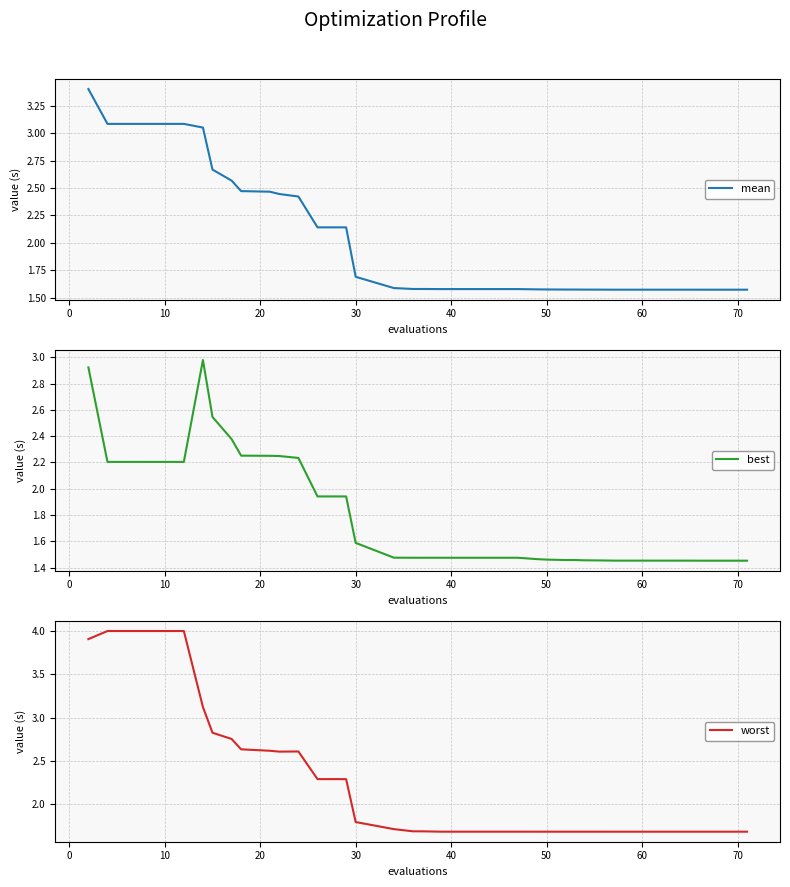

Which series has the widest spread of values?

worst